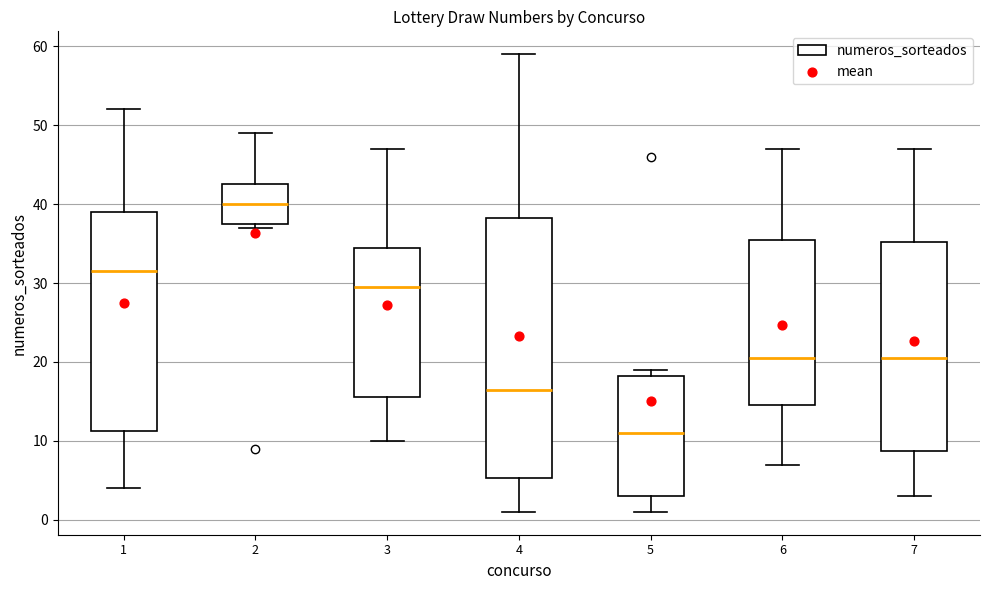

Reading left to right, read every box against the y-axis: the position of its median line, the range the box covers, and the ends of its whiskers. The values are not printed on the chart, so give them approximately, as read against the axis.

1: median 32, box 11 to 39, whiskers 4 to 52
2: median 40, box 38 to 43, whiskers 37 to 49
3: median 30, box 16 to 35, whiskers 10 to 47
4: median 17, box 5 to 38, whiskers 1 to 59
5: median 11, box 3 to 18, whiskers 1 to 19
6: median 21, box 15 to 36, whiskers 7 to 47
7: median 21, box 9 to 35, whiskers 3 to 47